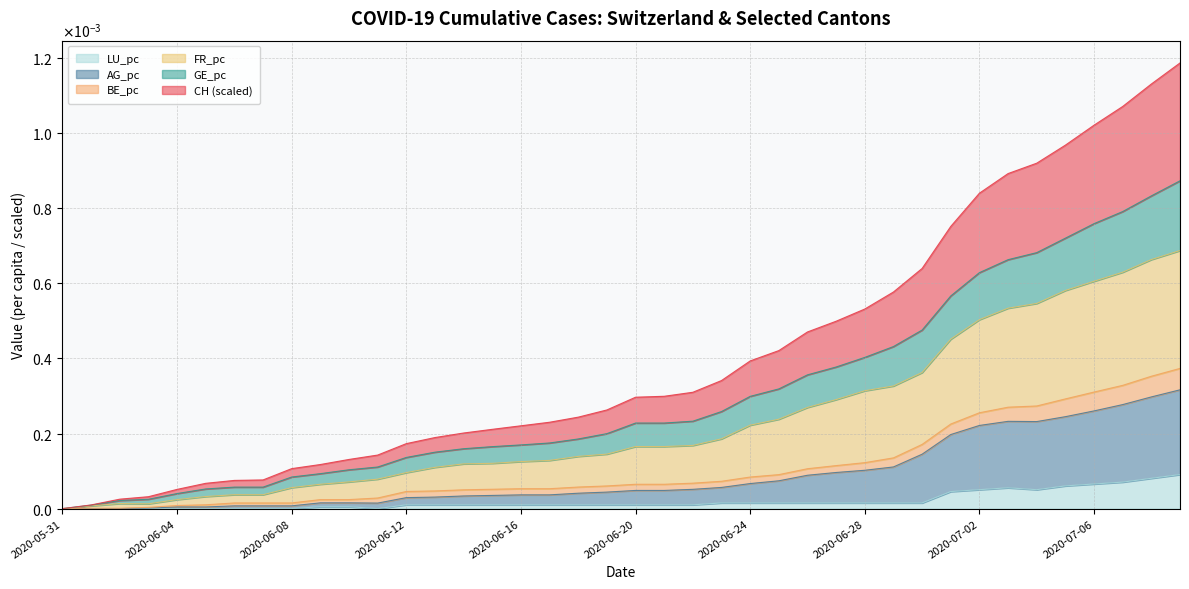

Does the chart have visible grid lines?

Yes